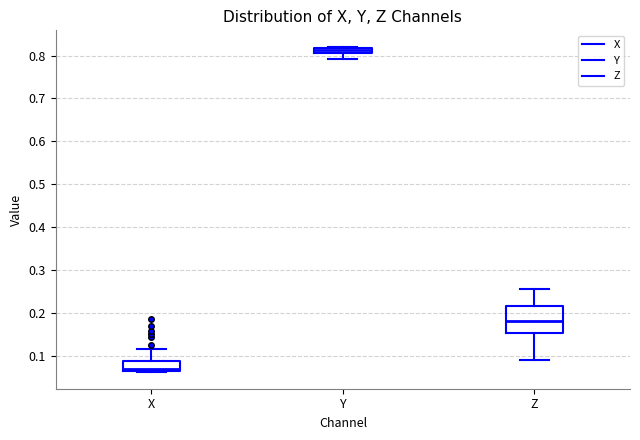

Which box is the tallest, from its lower edge to its upper edge?

Z